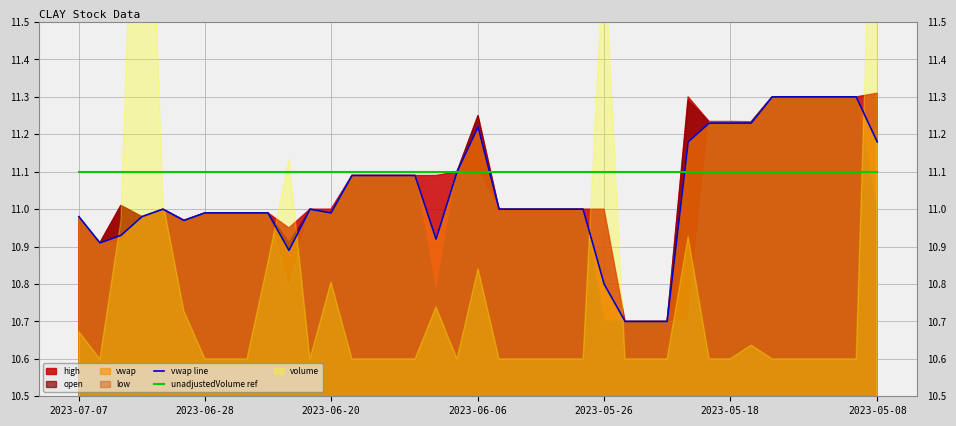

At which label is unadjustedVolume ref closest to 11?

2023-07-07